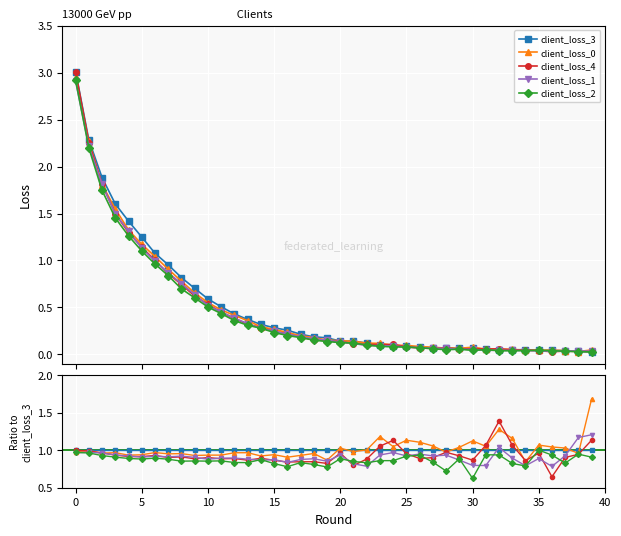

Count the number of categories in the chart.

40